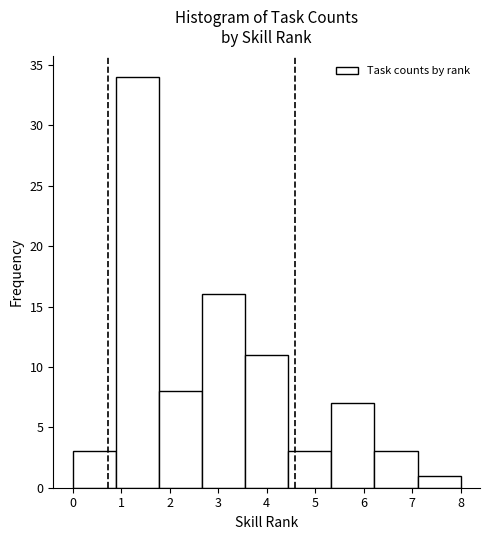

Reading left to right, transcribe this chart: for each bar, give the range it covers on the x-axis and its height. Neither the bar edges nor the heights are printed on the chart, so give them approximately, as read against the axes.

0.0 to 0.9: 3
0.9 to 1.8: 34
1.8 to 2.7: 8
2.7 to 3.6: 16
3.6 to 4.4: 11
4.4 to 5.3: 3
5.3 to 6.2: 7
6.2 to 7.1: 3
7.1 to 8.0: 1